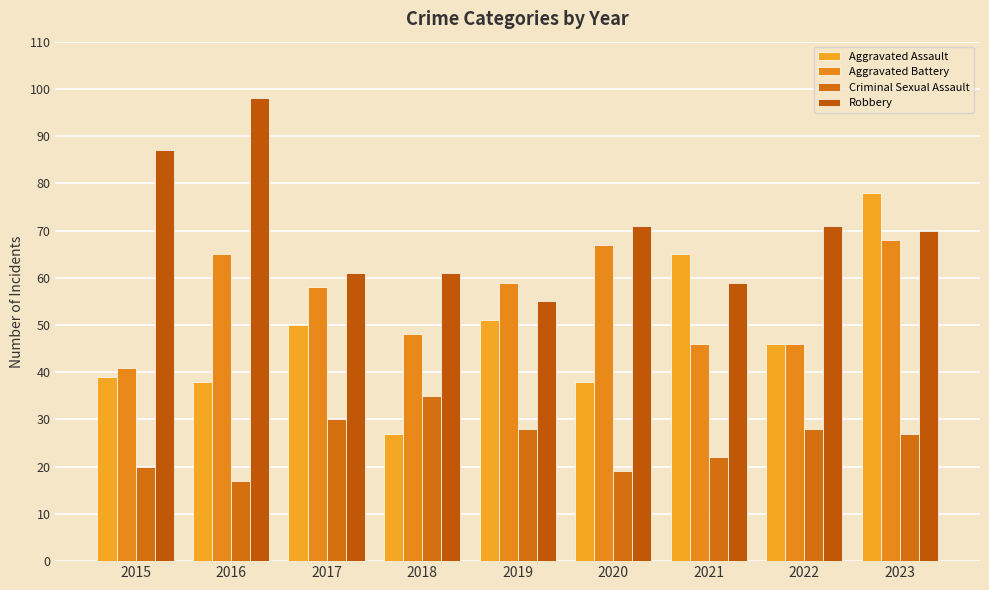

What is the minimum value shown in the chart?

17